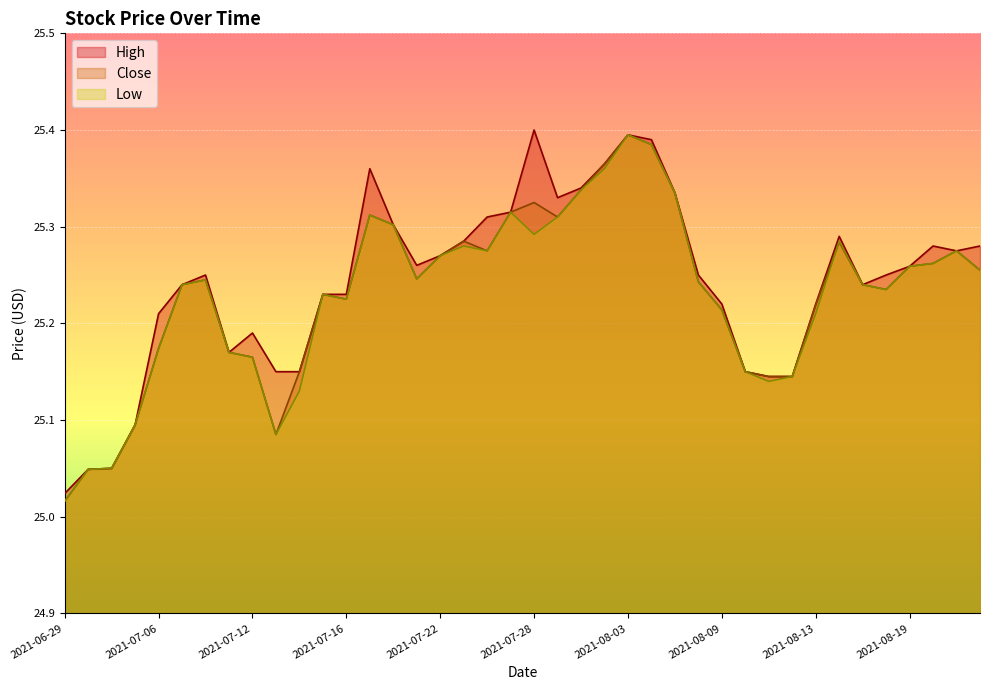

Reading left to right, transcribe all the data shown in this chart.

High: 25.0	25.0	25.1	25.1	25.2	25.2	25.2	25.2	25.2	25.1	25.1	25.2	25.2	25.4	25.3	25.3	25.3	25.3	25.3	25.3	25.4	25.3	25.3	25.4	25.4	25.4	25.3	25.2	25.2	25.1	25.1	25.1	25.2	25.3	25.2	25.2	25.3	25.3	25.3	25.3
Close: 25.0	25.0	25.1	25.1	25.2	25.2	25.2	25.2	25.2	25.1	25.1	25.2	25.2	25.3	25.3	25.2	25.3	25.3	25.3	25.3	25.3	25.3	25.3	25.4	25.4	25.4	25.3	25.2	25.2	25.1	25.1	25.1	25.2	25.3	25.2	25.2	25.3	25.3	25.3	25.3
Low: 25.0	25.0	25.1	25.1	25.2	25.2	25.2	25.2	25.2	25.1	25.1	25.2	25.2	25.3	25.3	25.2	25.3	25.3	25.3	25.3	25.3	25.3	25.3	25.4	25.4	25.4	25.3	25.2	25.2	25.1	25.1	25.1	25.2	25.3	25.2	25.2	25.3	25.3	25.3	25.3